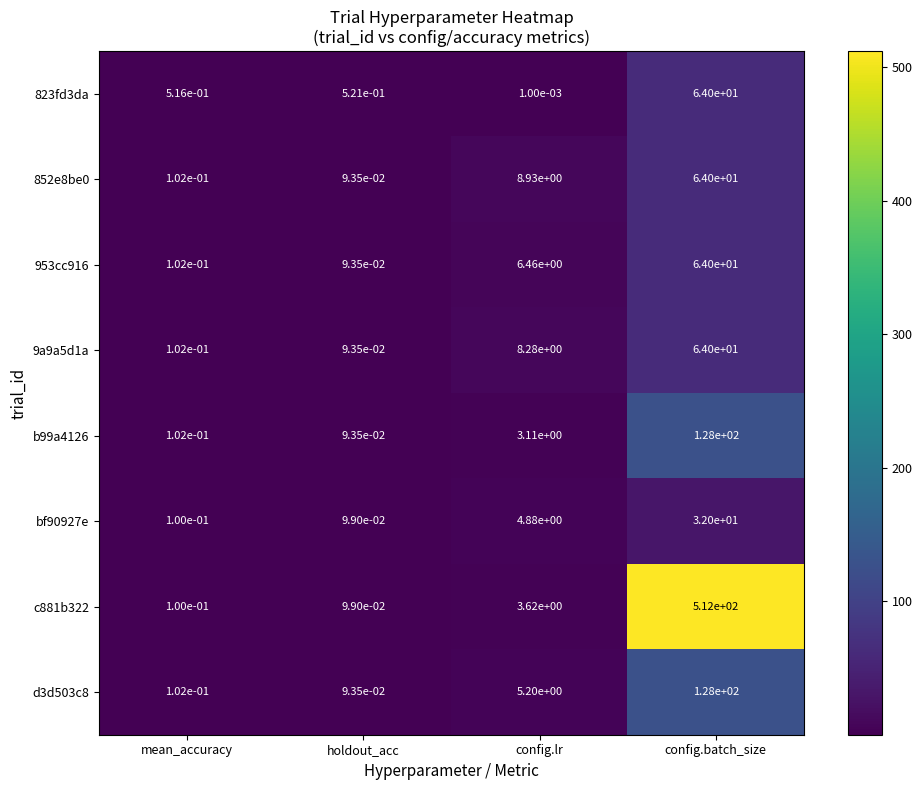

At which category does the chart reach its peak across all series?

config.batch_size